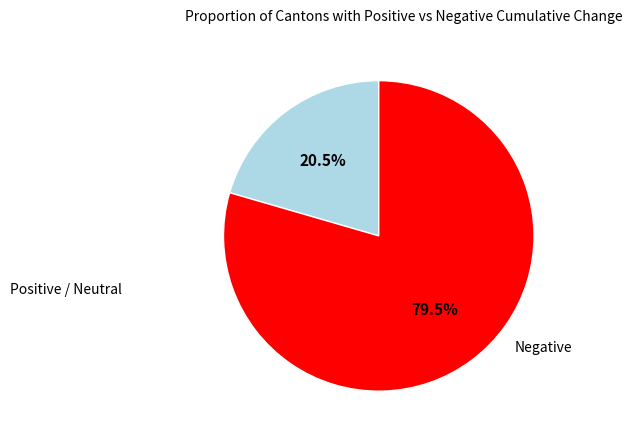

Is there any slice that represents more than half of the pie?

Yes